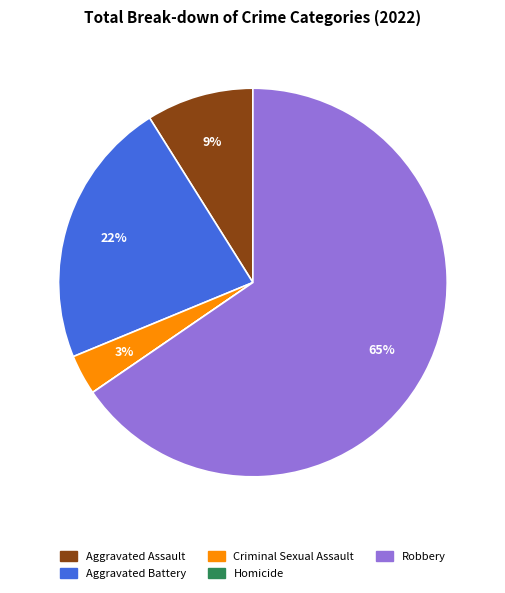

Is it true that Robbery is 65% of the pie?

True